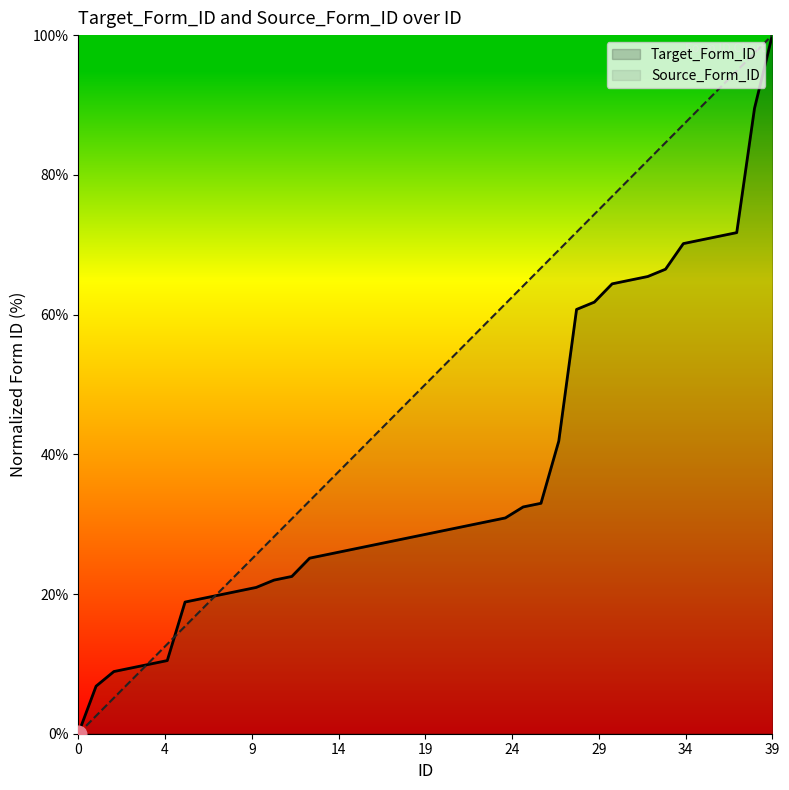

Which series has the largest total across all categories?

Source_Form_ID